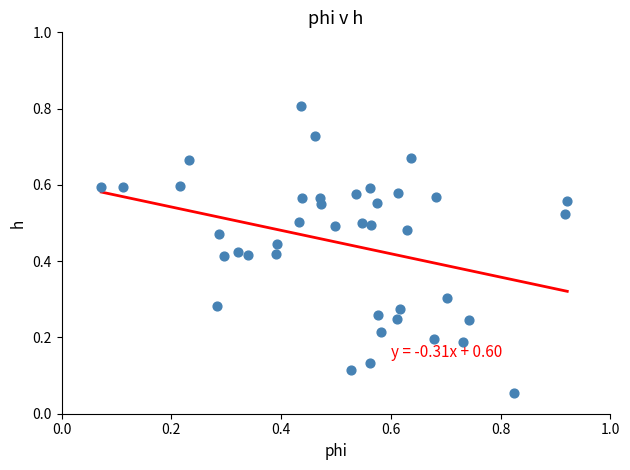

What is the range of X values (max minus min)?

0.8